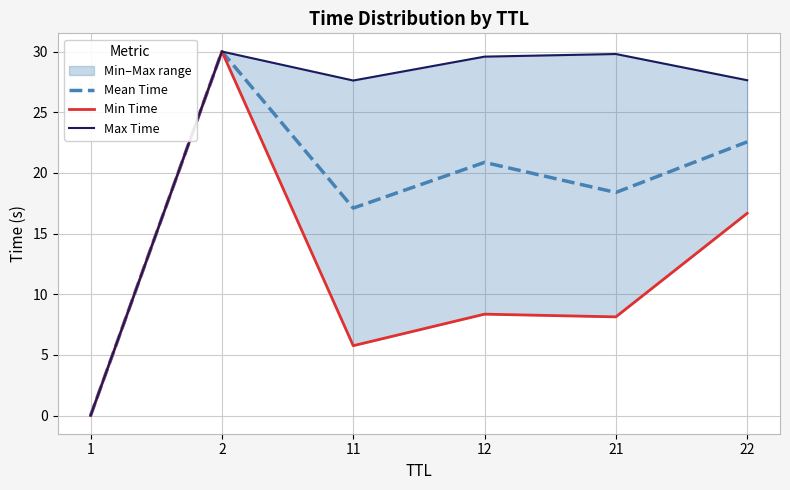

List the labels in order of Mean Time value, largest first.

2, 22, 12, 21, 11, 1